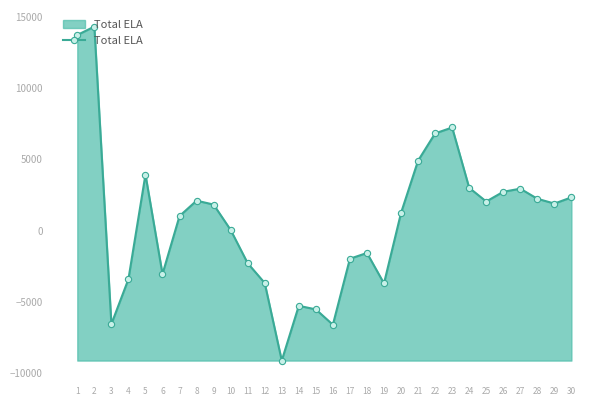

What is the value of the 16th point from the left?

-6619